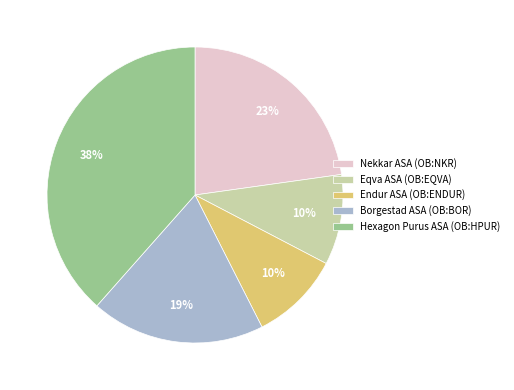

The Nekkar ASA (OB:NKR) slice represents 8% of the pie. True or false?

False